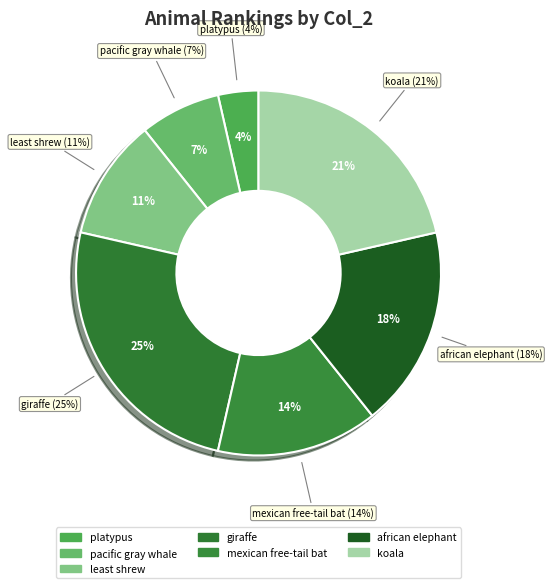

What percentage is the african elephant slice, to the nearest percent?

18%